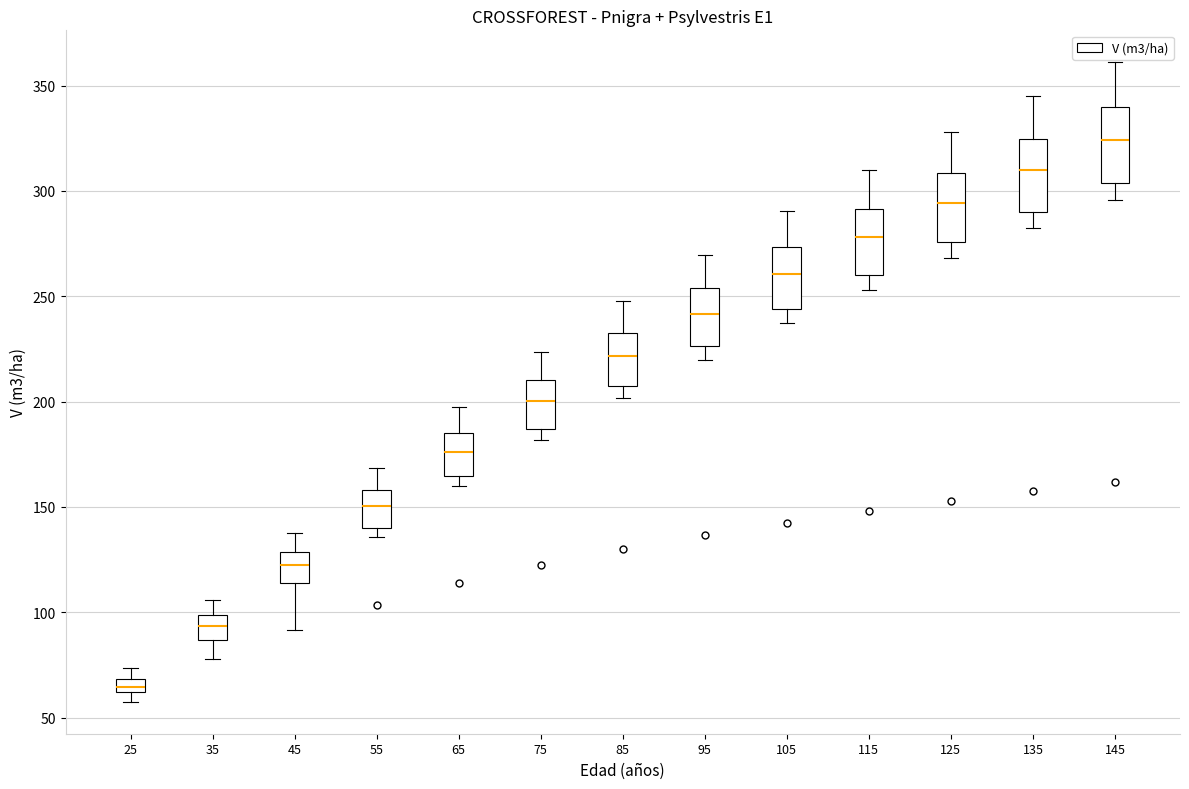

Which box has the lowest median line?

25